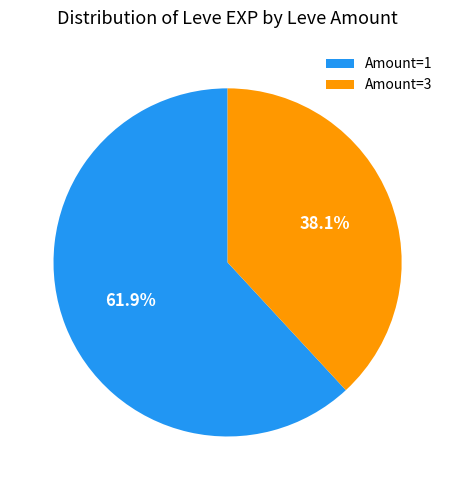

What is the smallest slice in the pie chart?

Amount=3